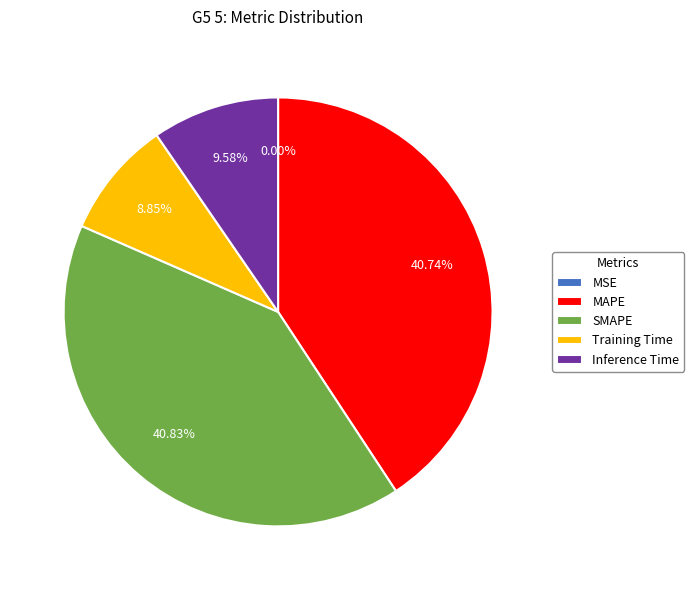

Does any single category account for the majority?

No